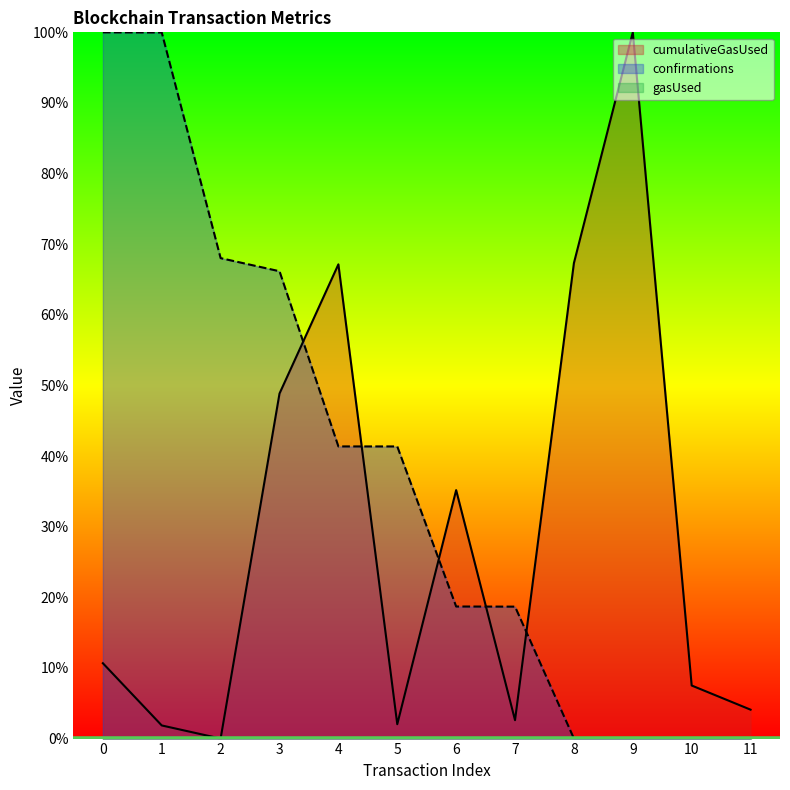

What is the difference between the maximum and second lowest values in the cumulativeGasUsed series?

98.1